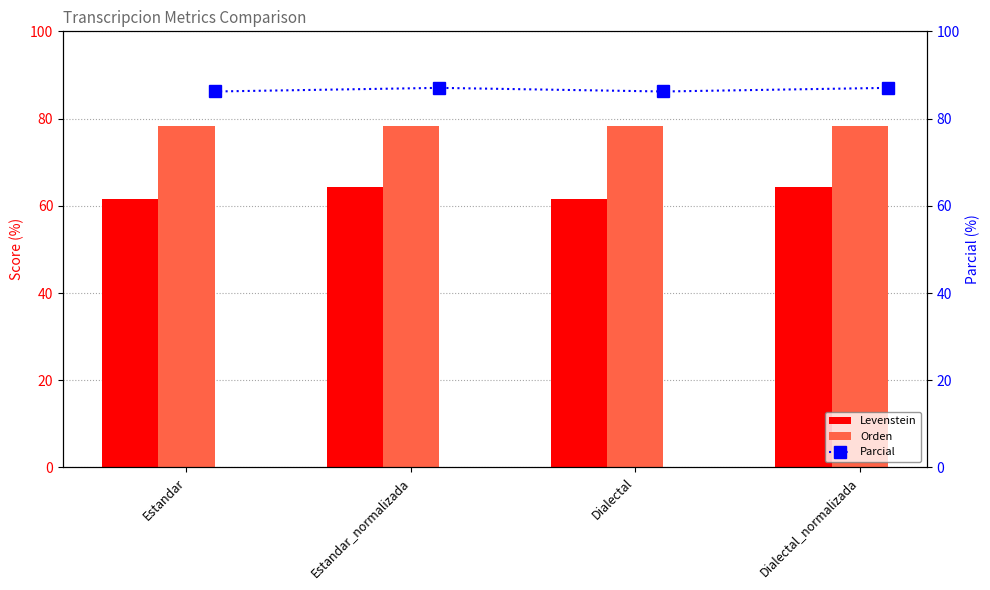

Which has a higher value, Estandar_normalizada or Estandar?

Estandar_normalizada